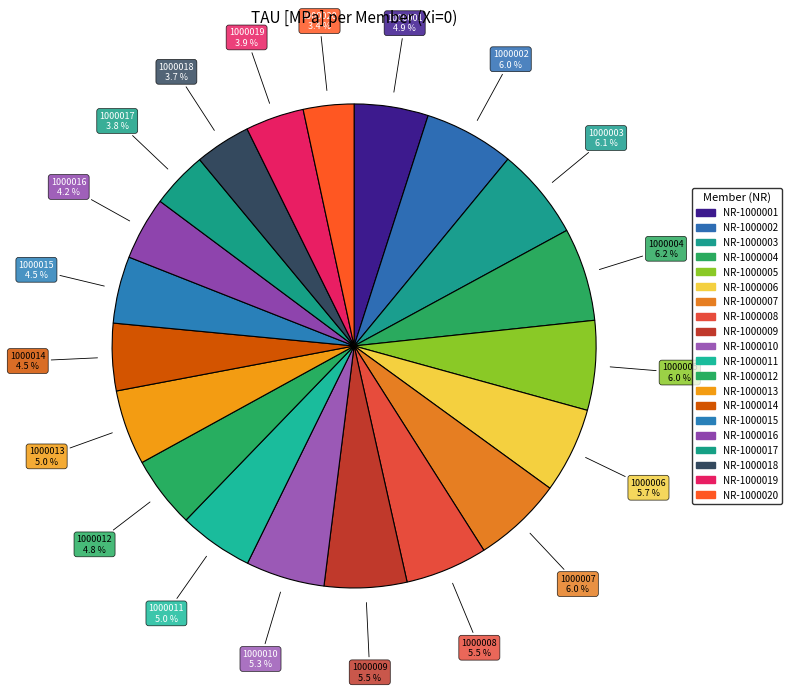

How many slices are in this pie chart?

20